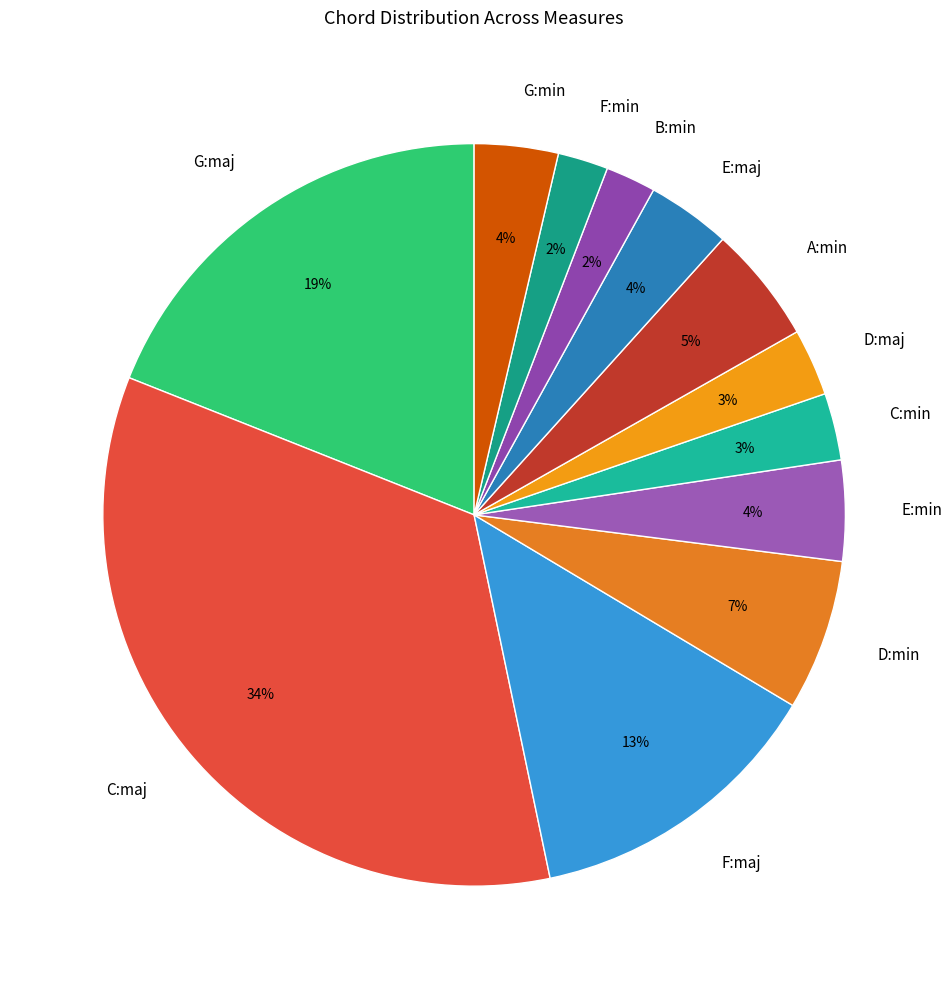

Is there any slice that represents more than half of the pie?

No